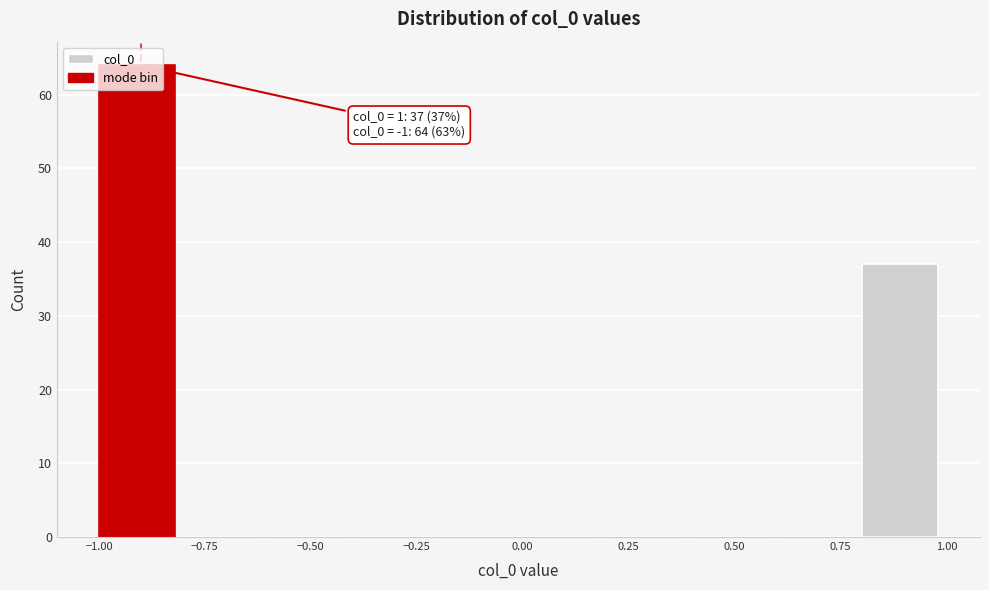

Over which range of the x-axis is the bar tallest?

-1.0 to -0.8